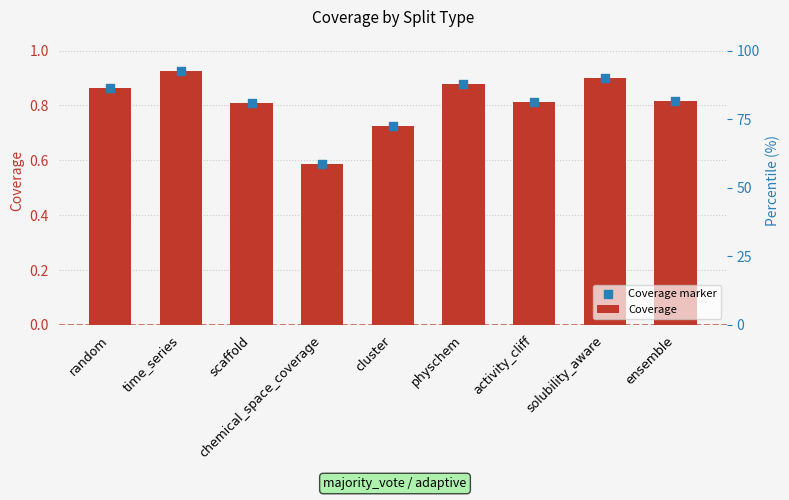

Is the value of Coverage at solubility_aware greater than the value of Coverage marker at scaffold?

Yes